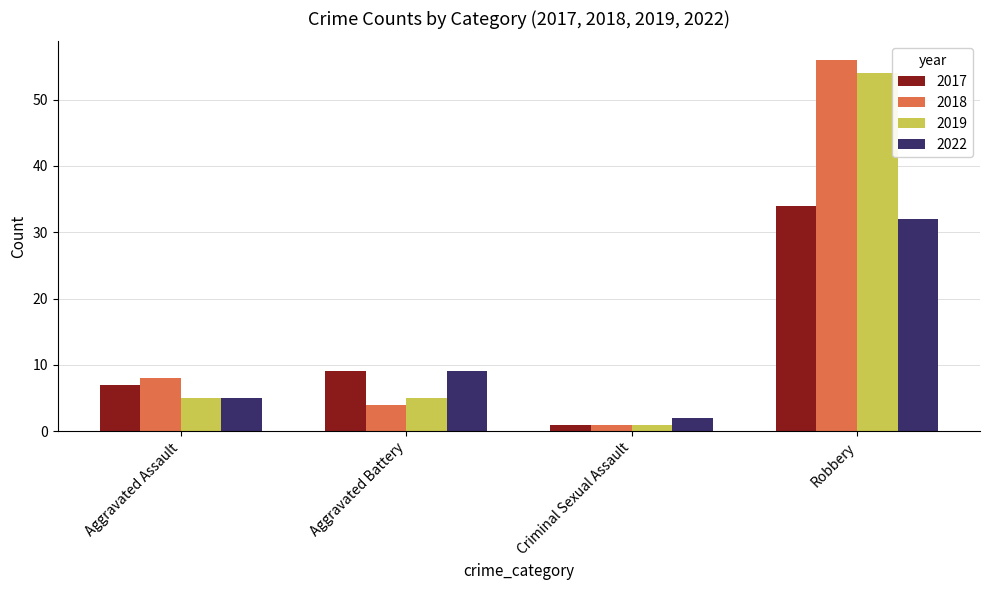

Count the number of data series in this chart.

4